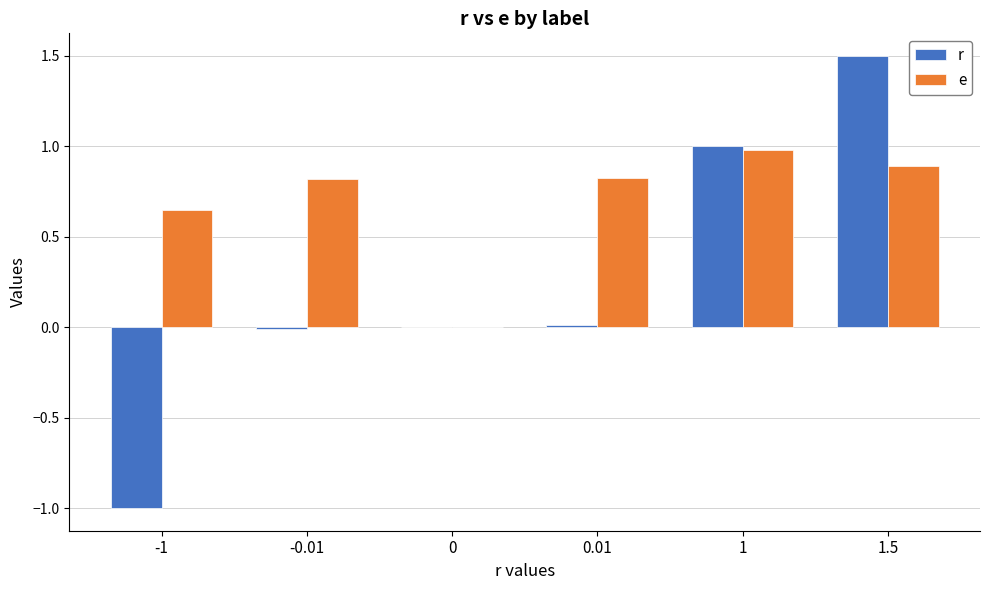

At which category is the sum across all series the highest?

1.5